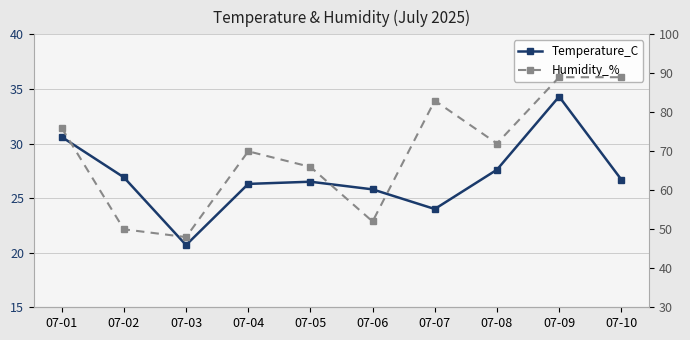

Rank the series by their average value, from highest to lowest.

Humidity_%, Temperature_C